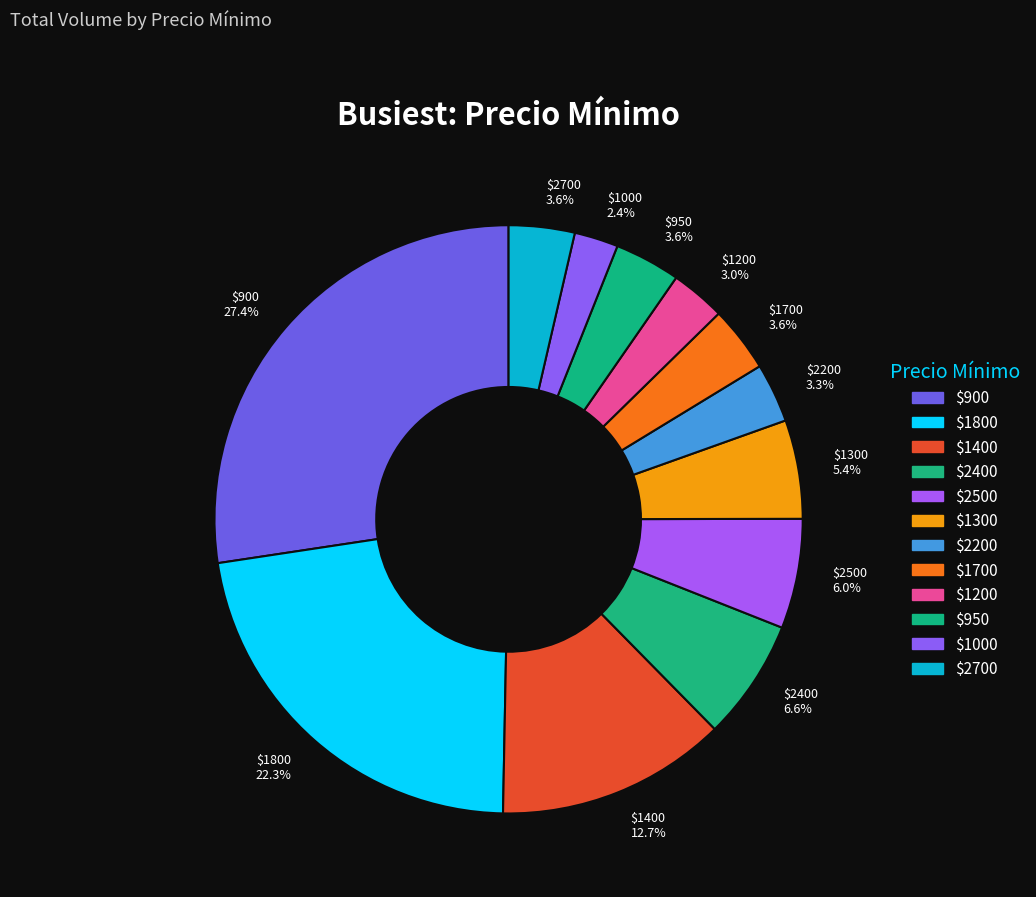

Which slice is the smallest?

$1000